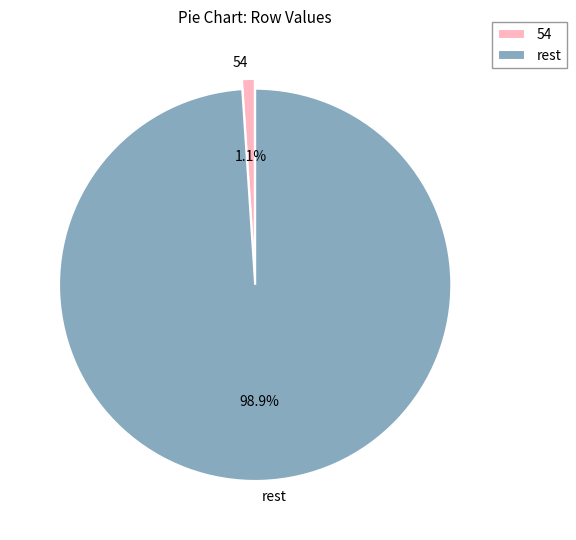

What portion of the pie excludes rest?

1.1%